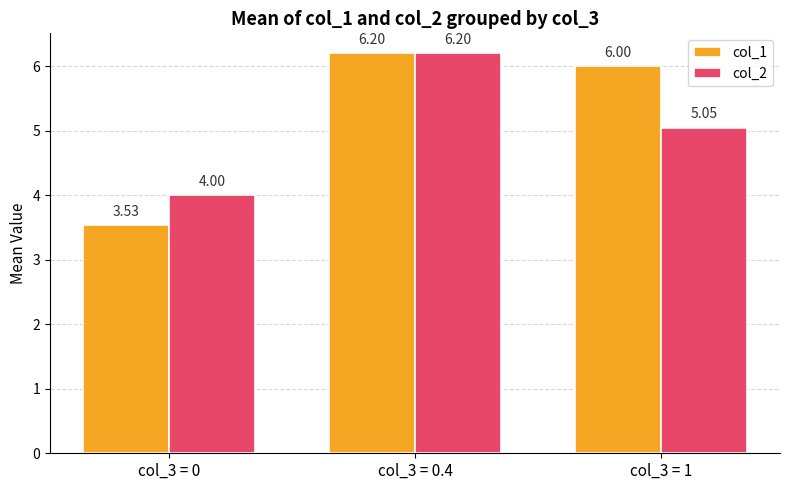

Rank the series by their average value, from highest to lowest.

col_1, col_2